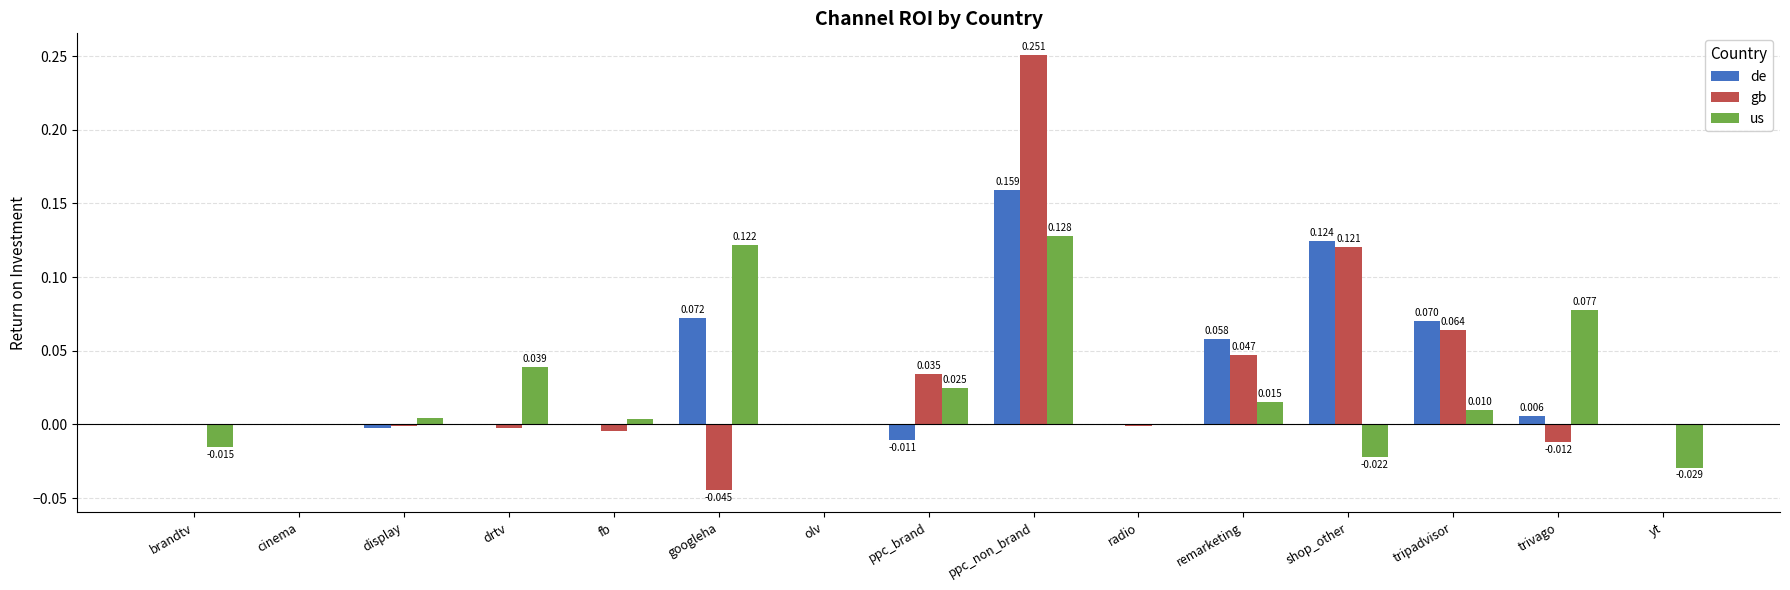

Which series has the largest total across all categories?

de